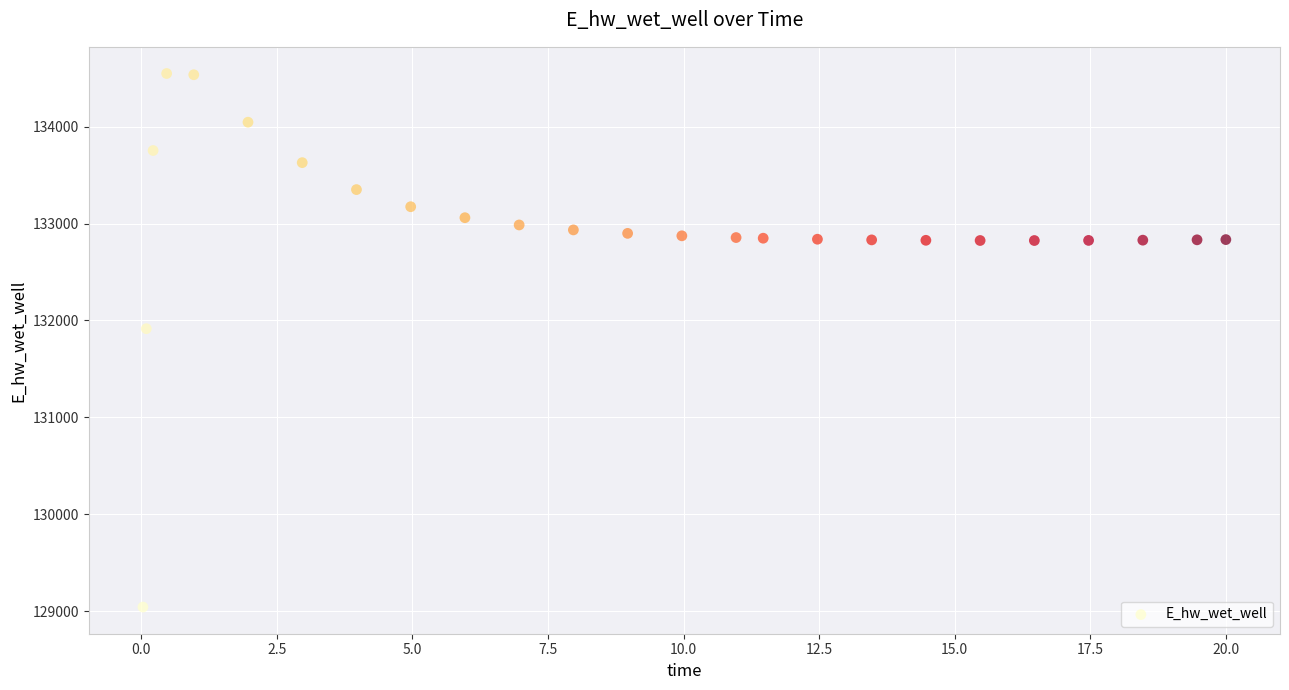

What Y value in the scatter plot is closest to 131794?

131914.4